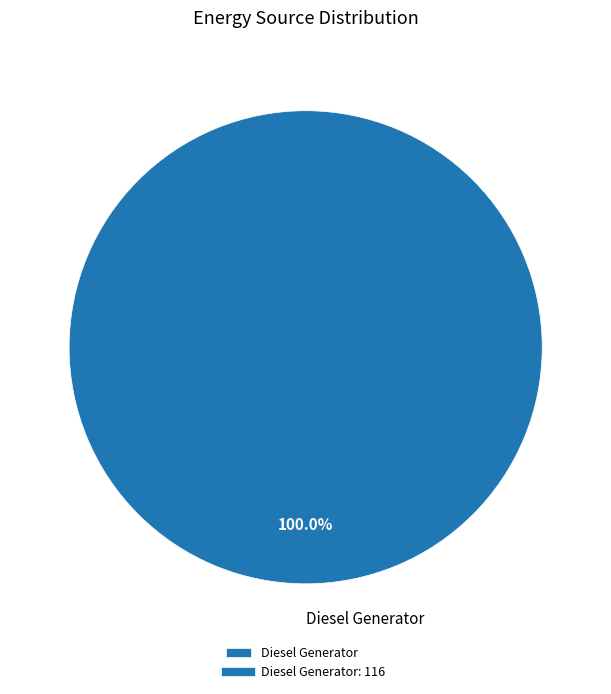

Rank the categories by value from lowest to highest.

Diesel Generator